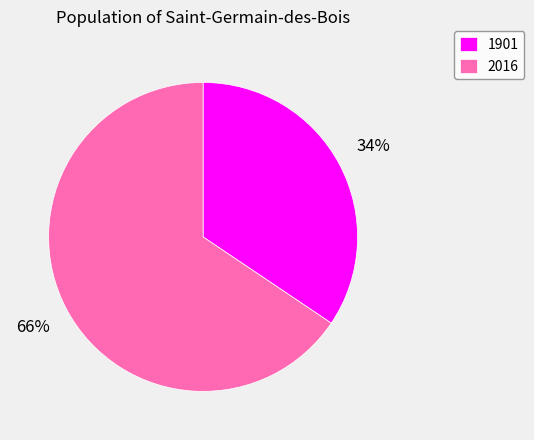

Which slice represents more than half of the pie?

2016